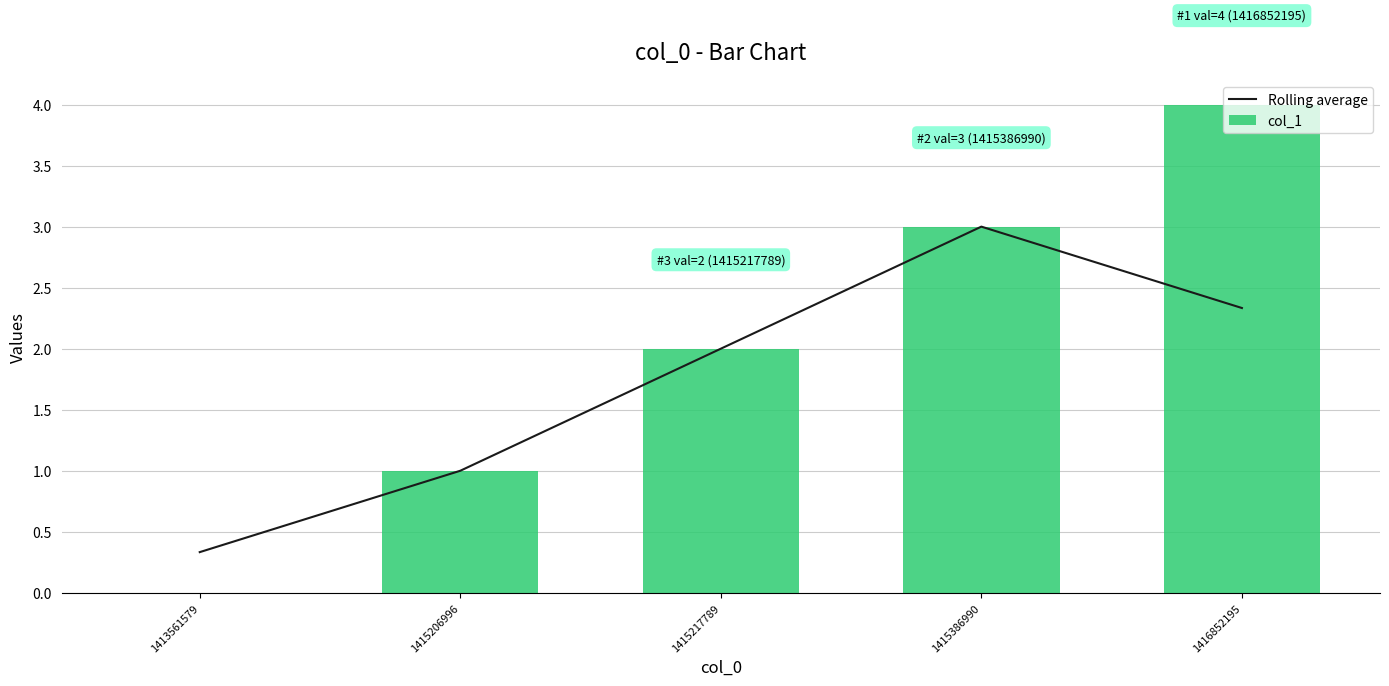

At which label does col_1 first exceed 2?

1415386990